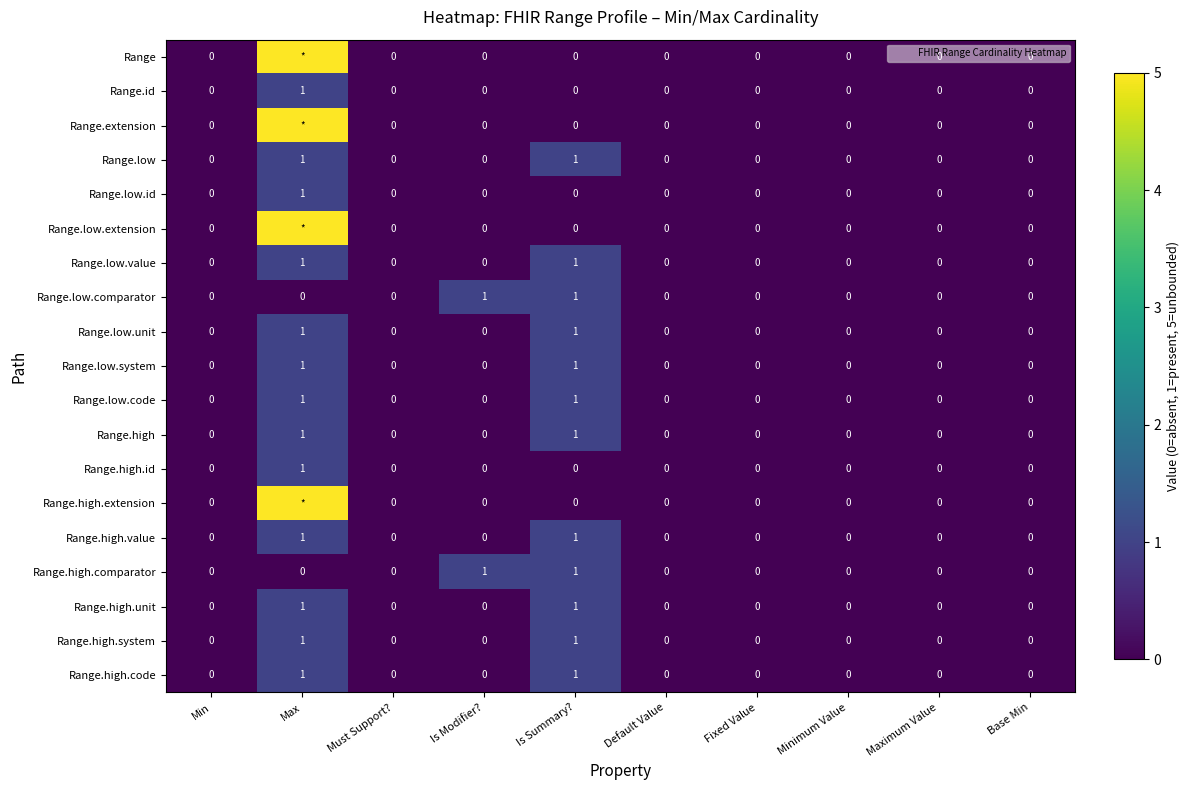

What is the greatest value displayed?

5